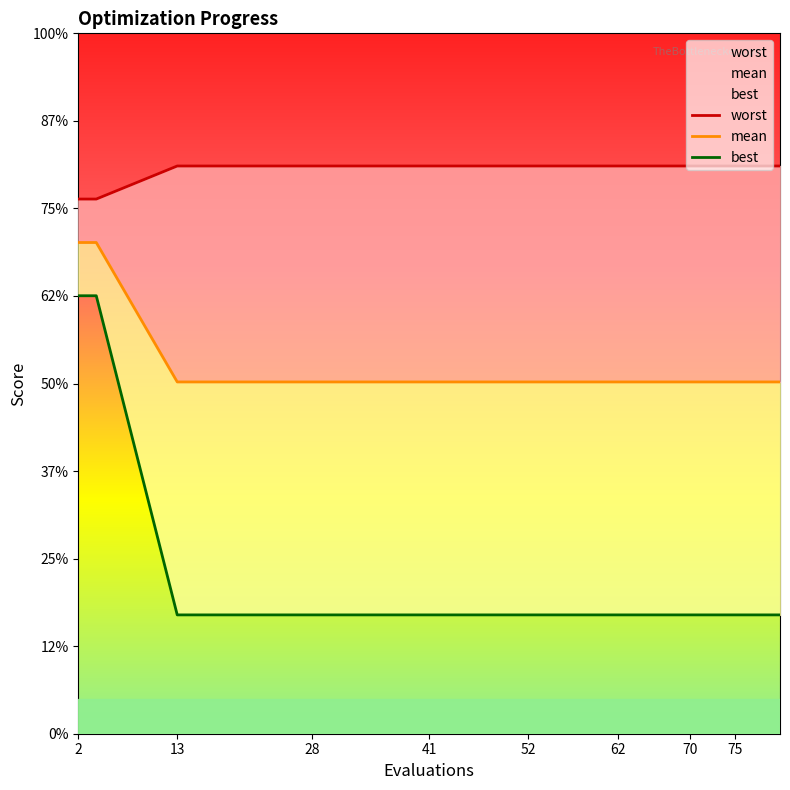

Which series has the largest total across all categories?

worst